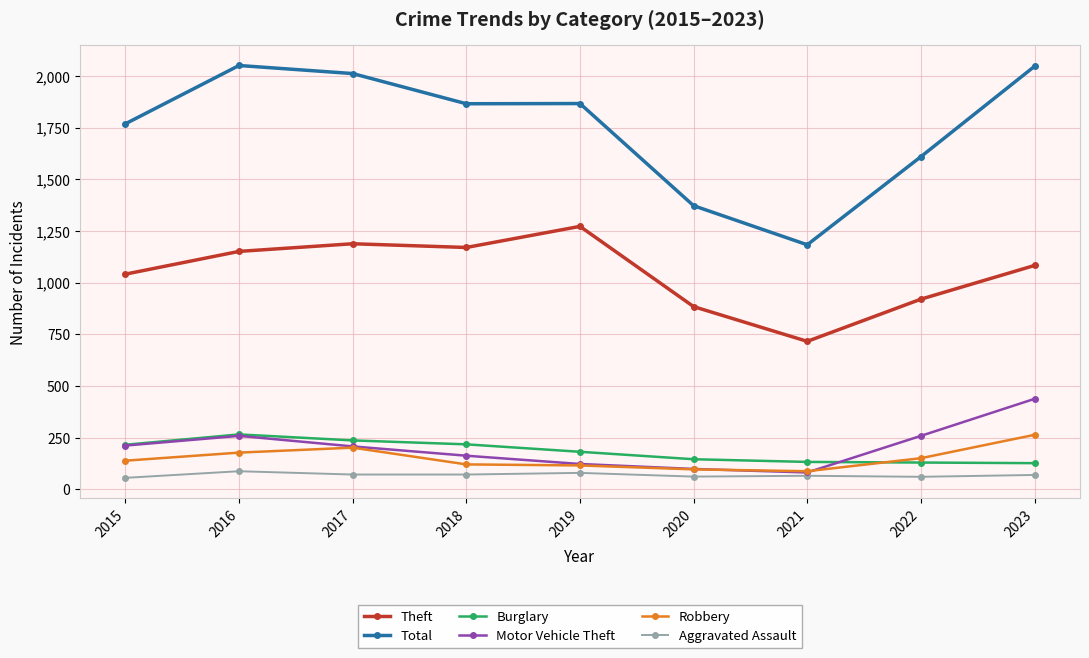

What is the average value of the Motor Vehicle Theft series?

205